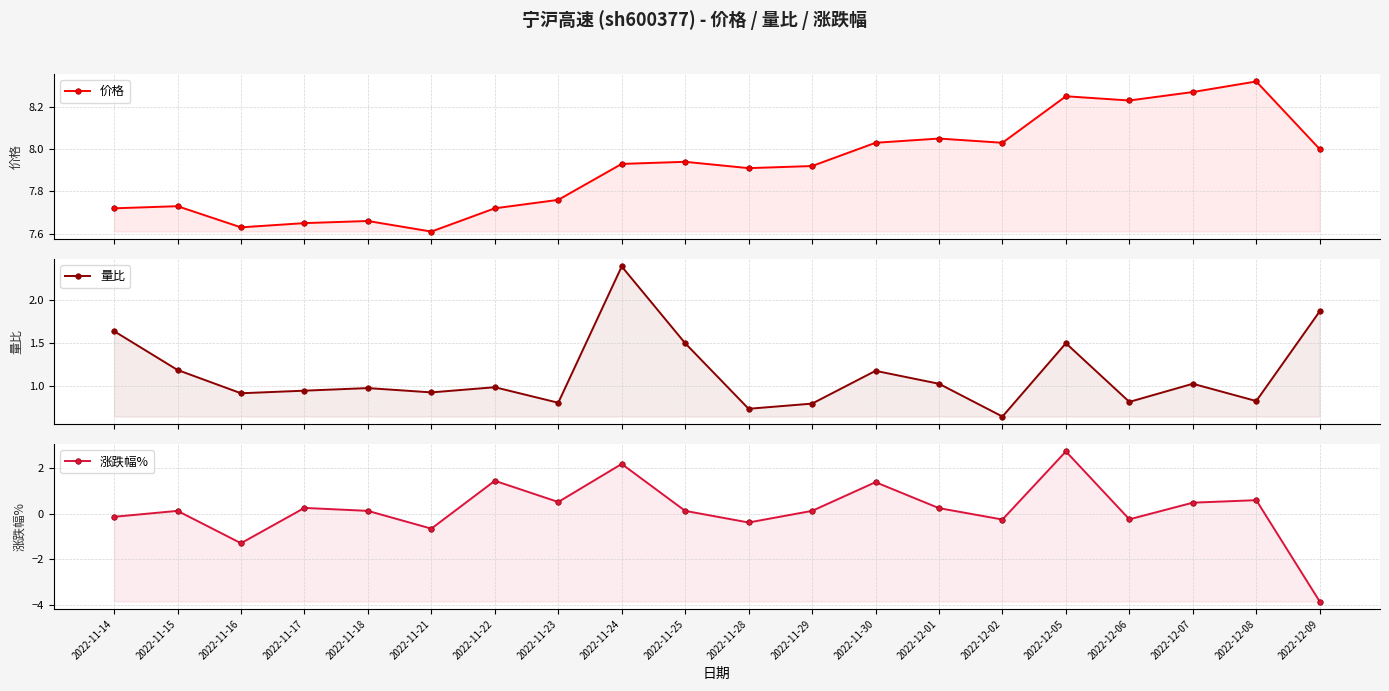

Does the chart have visible grid lines?

Yes